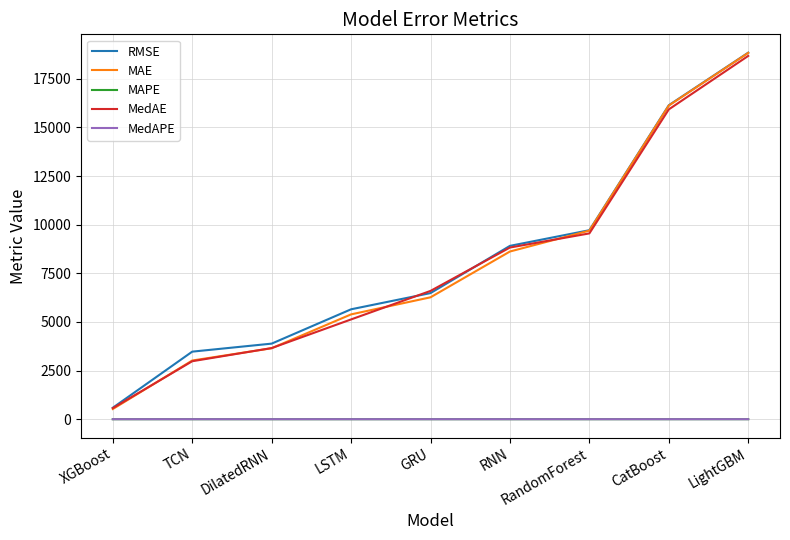

At which category does the chart reach its peak across all series?

LightGBM